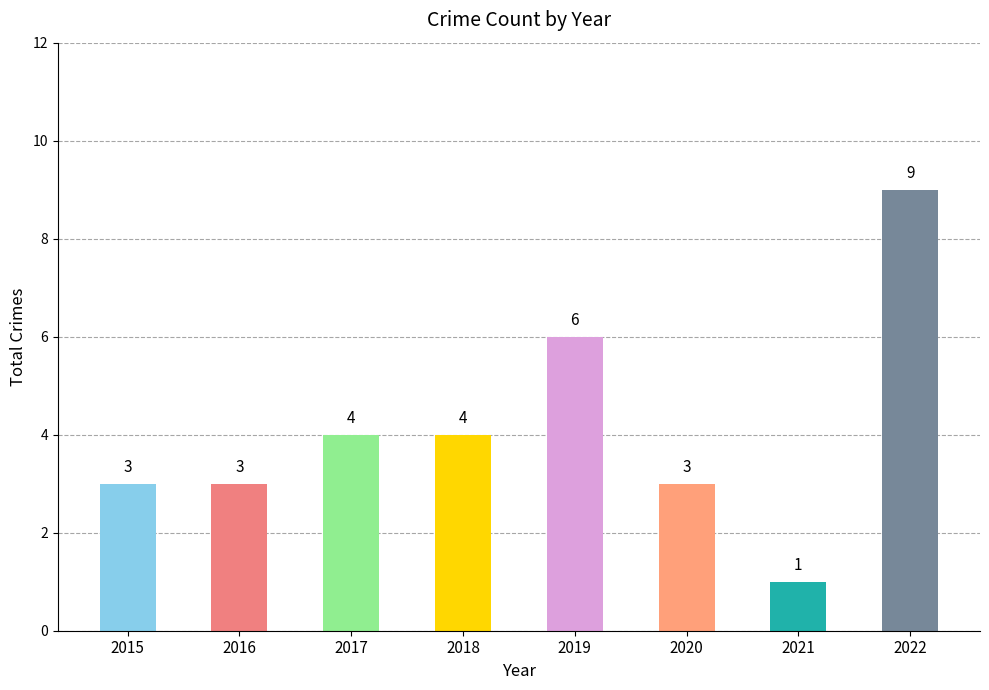

Approximately how many times larger is the value at 2018 compared to 2017?

1.0